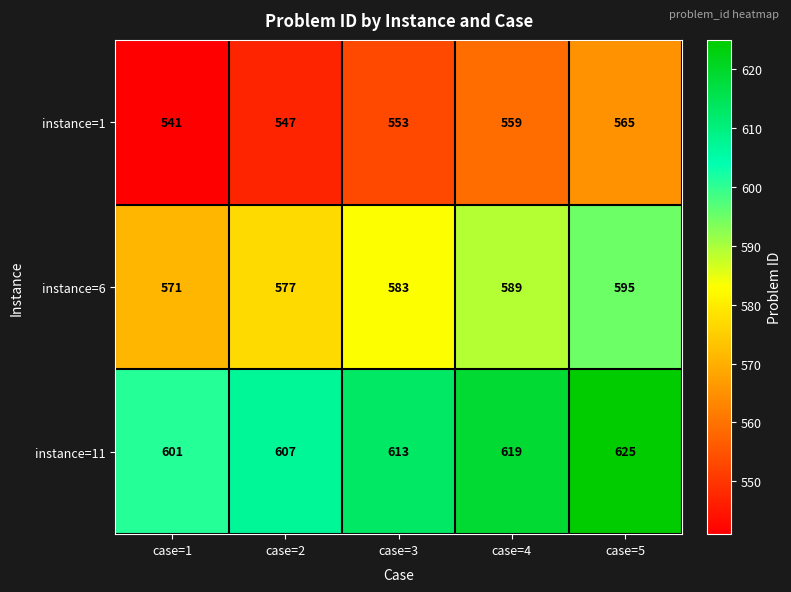

Rank the series at case=2 from highest to lowest value.

instance=11, instance=6, instance=1